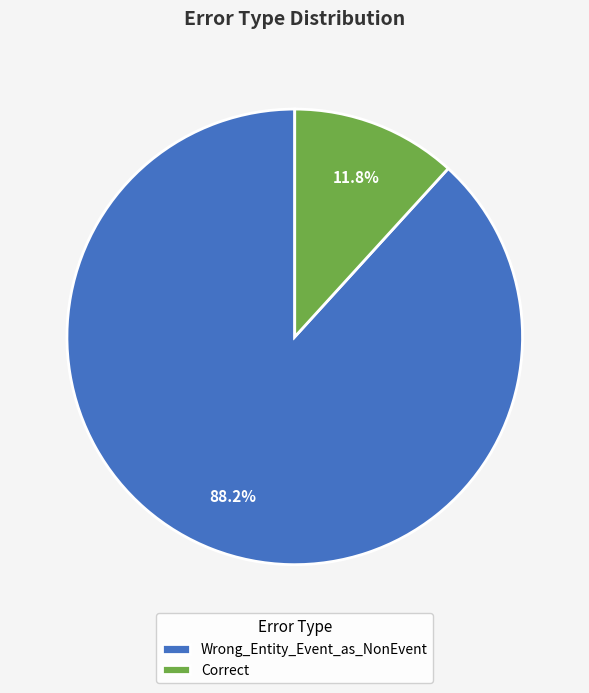

Which category has the biggest portion of the pie?

Wrong_Entity_Event_as_NonEvent